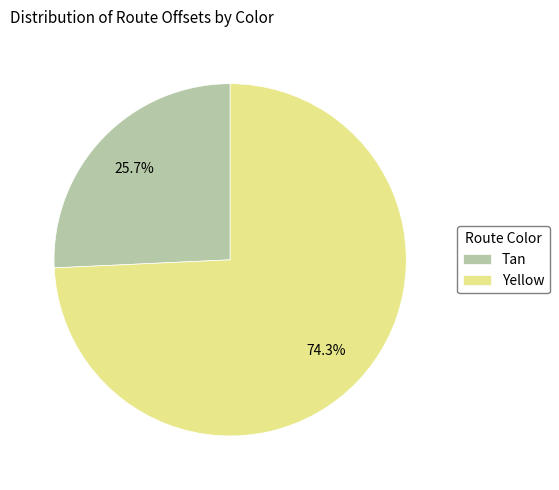

How many slices are in this pie chart?

2